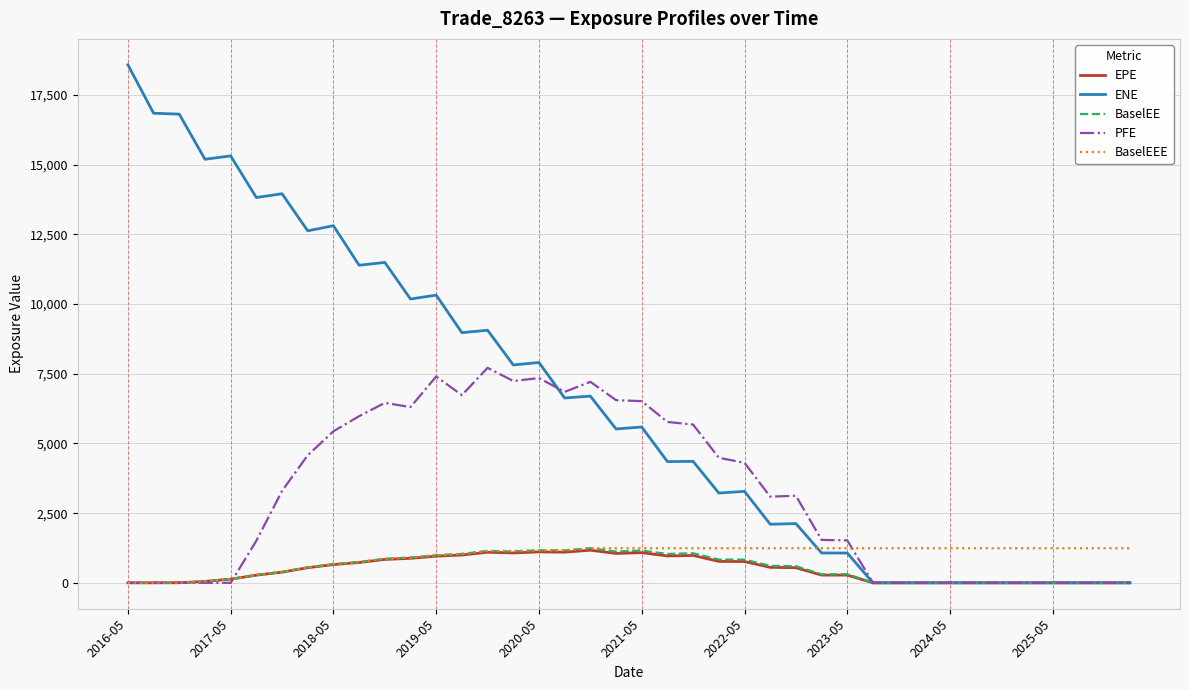

Which series has the widest spread of values?

ENE